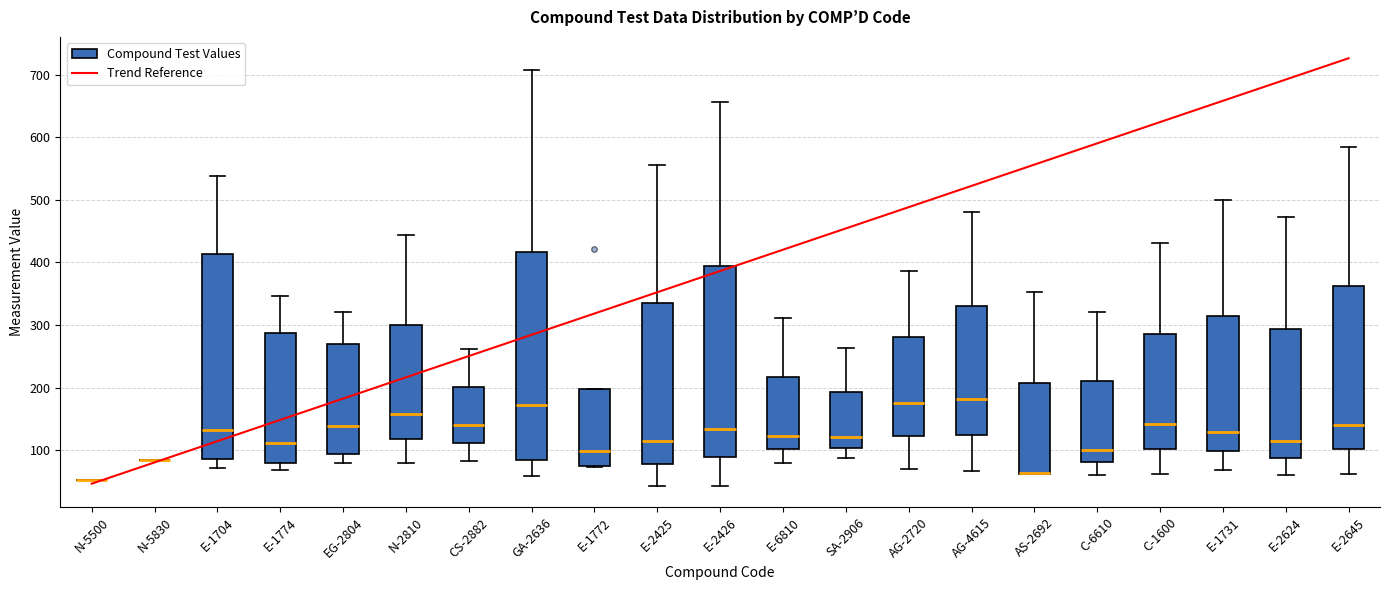

Where does the upper whisker of the box for AS-2692 end on the y-axis? The values are not printed on the chart, so give them approximately, as read against the axis.

350